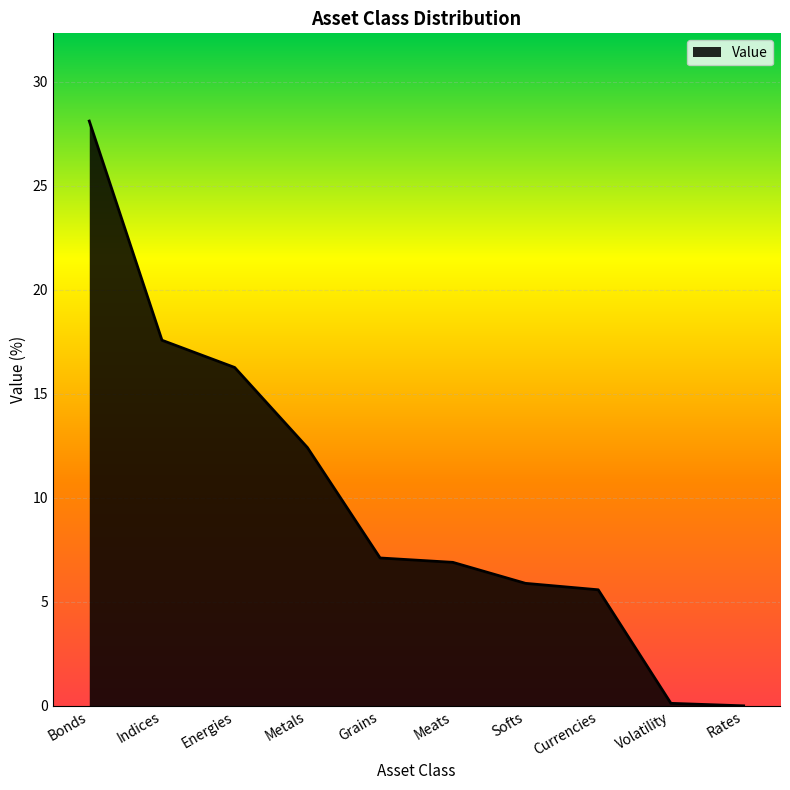

How many lines are shown in the chart?

1